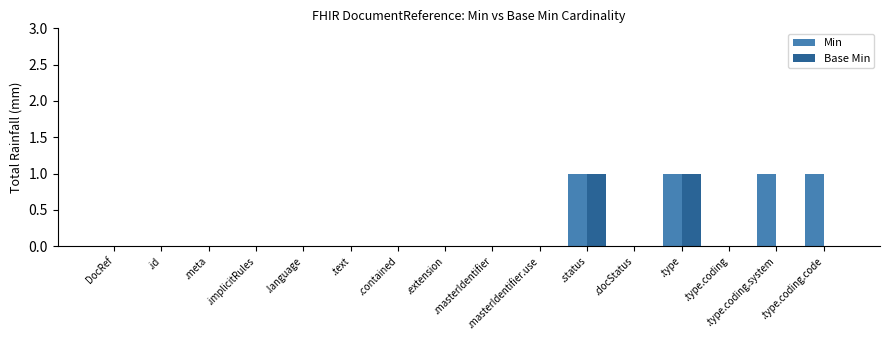

What is the sum of all Min values?

4